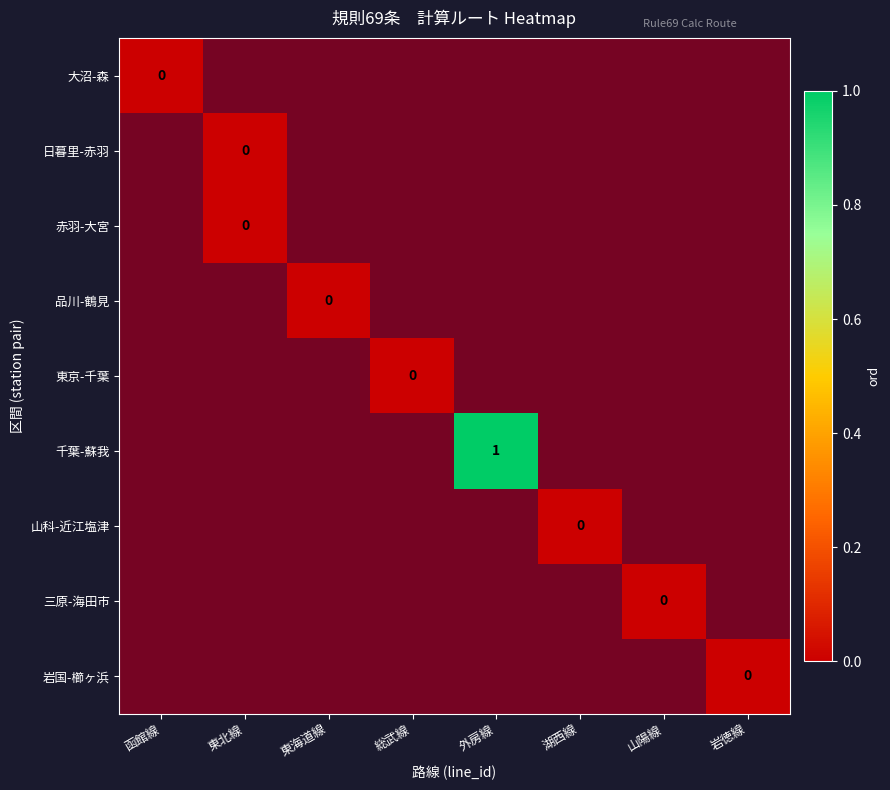

Reading left to right, transcribe all the data shown in this chart.

ord_values=0	1=0	2=0	3=0	4=0	5=1	6=0	7=0	8=0